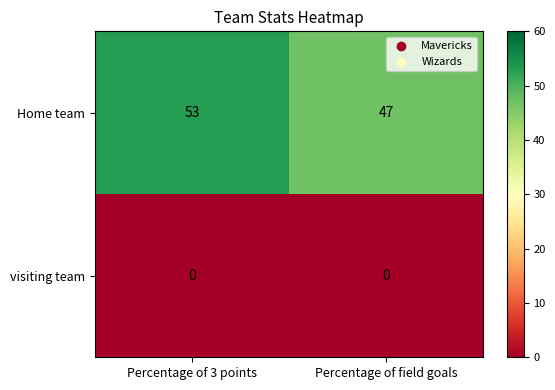

Reading left to right, extract all data points from this chart.

Home team: Percentage of 3 points=53	Percentage of field goals=47
visiting team: Percentage of 3 points=0	Percentage of field goals=0